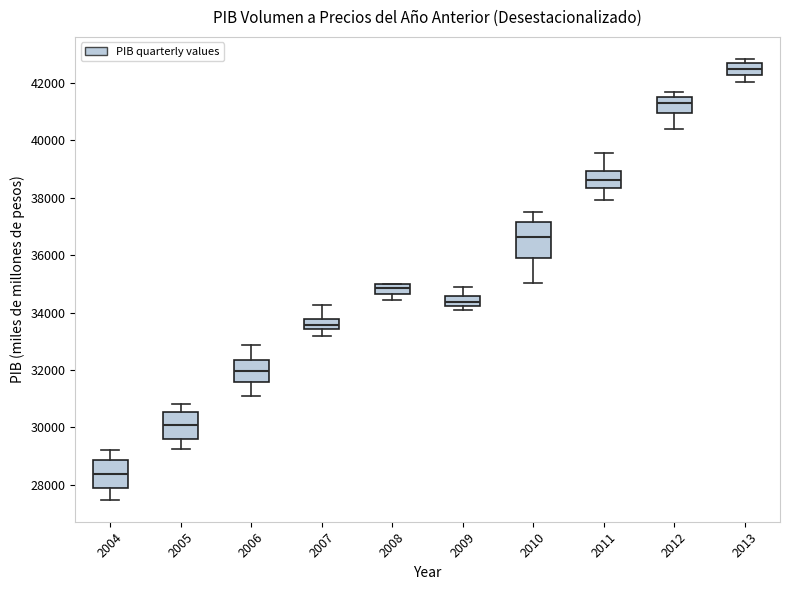

Reading left to right, transcribe this box plot: for each box, give where its median line is, the range the box spans, and where its two whiskers end, as read against the y-axis. The values are not printed on the chart, so give them approximately, as read against the axis.

2004: median 28400, box 27800 to 28800, whiskers 27400 to 29200
2005: median 30000, box 29600 to 30600, whiskers 29200 to 30800
2006: median 32000, box 31600 to 32400, whiskers 31000 to 32800
2007: median 33600, box 33400 to 33800, whiskers 33200 to 34200
2008: median 34800, box 34600 to 35000, whiskers 34400 to 35000
2009: median 34400, box 34200 to 34600, whiskers 34000 to 35000
2010: median 36600, box 36000 to 37200, whiskers 35000 to 37400
2011: median 38600, box 38400 to 39000, whiskers 38000 to 39600
2012: median 41200, box 41000 to 41600, whiskers 40400 to 41600 (just above the box's upper edge)
2013: median 42600, box 42200 to 42800, whiskers 42000 to 42800 (just above the box's upper edge)